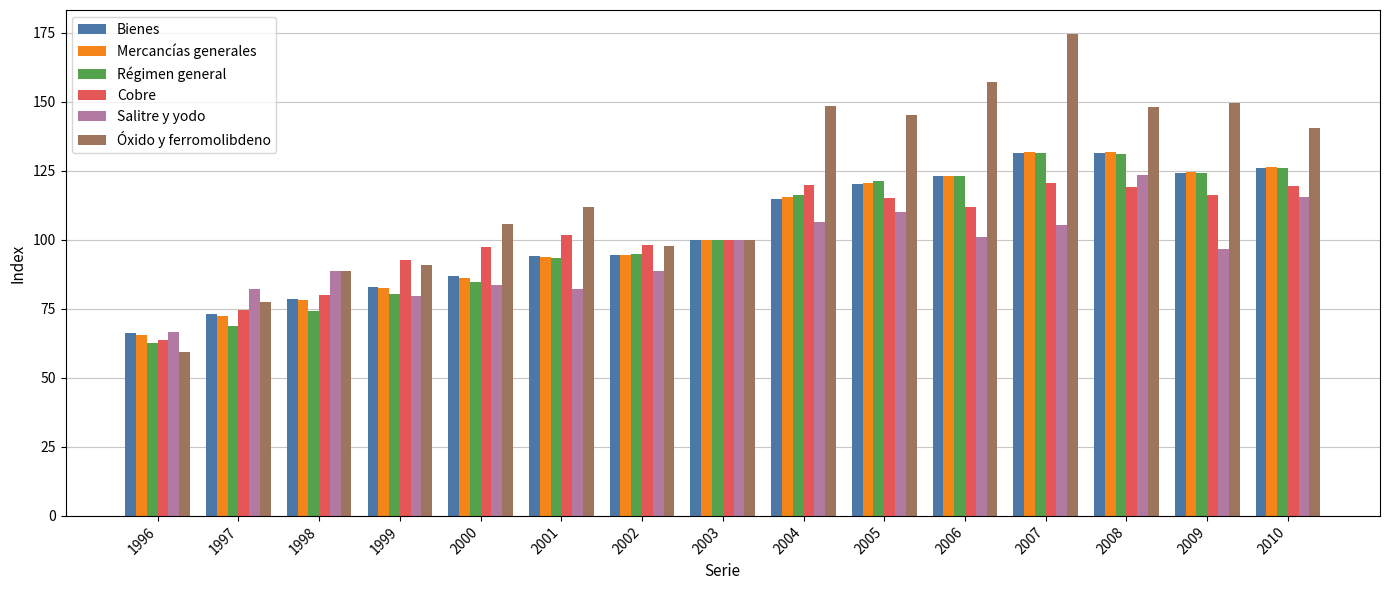

Is it true that Cobre equals 203.6 at 2008?

False